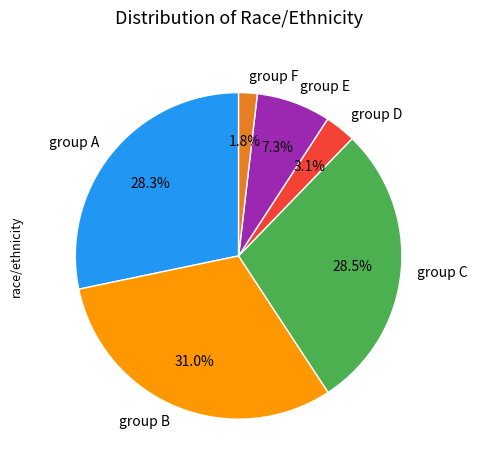

Does group E account for over 50% of the chart?

No